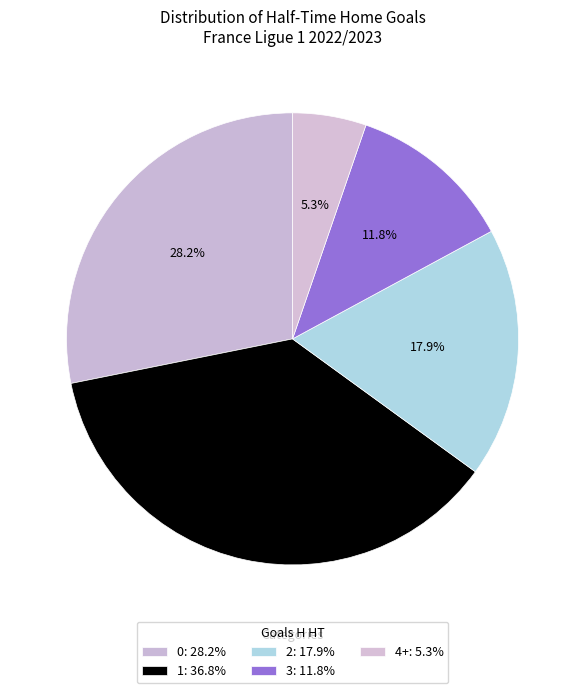

To the nearest percent, what is the difference between the largest and smallest slice percentages?

32%